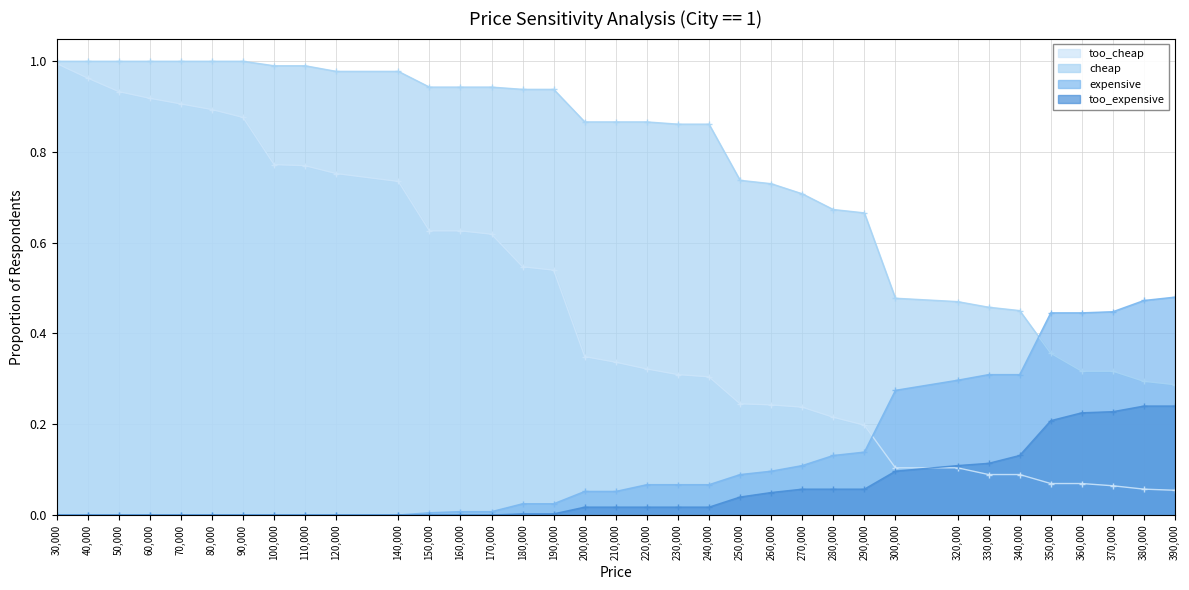

How many data points does each series have?

35